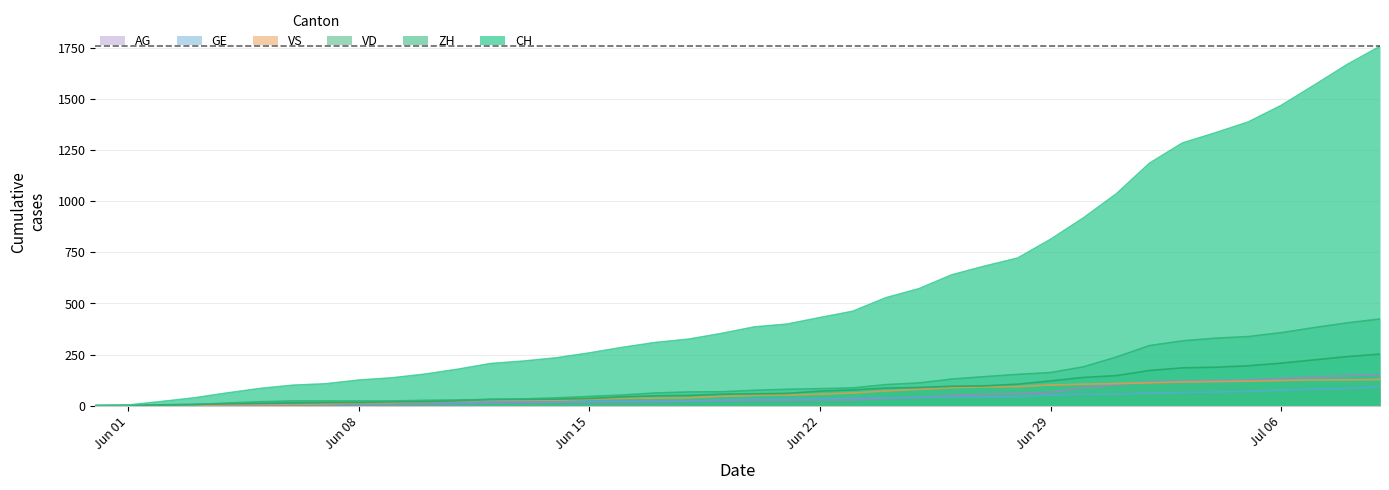

What is the maximum value for VS?

128